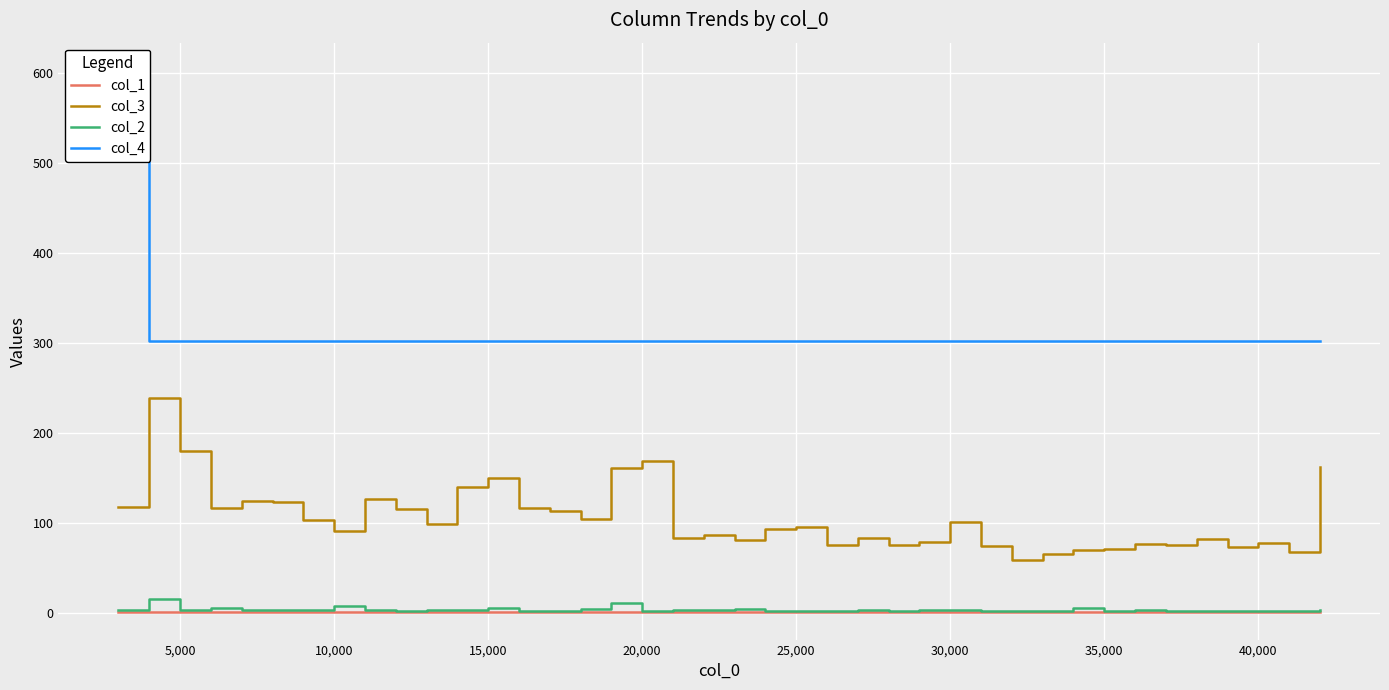

Which series has the largest total across all categories?

col_4